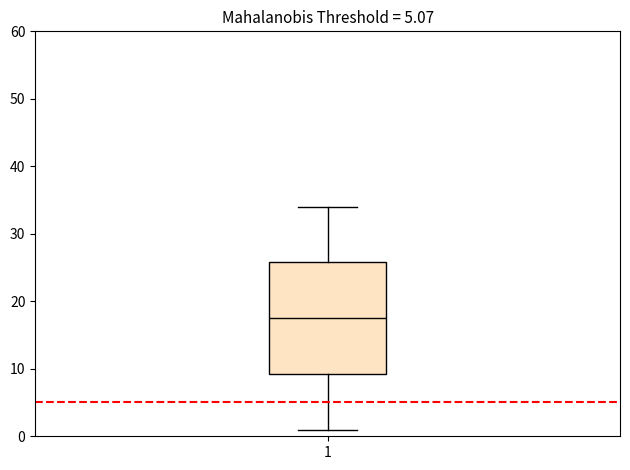

Read this box plot against the y-axis: the position of the median line, the range covered by the box, and the ends of both whiskers. The values are not printed on the chart, so give them approximately, as read against the axis.

median 18, box 9 to 26, whiskers 1 to 34